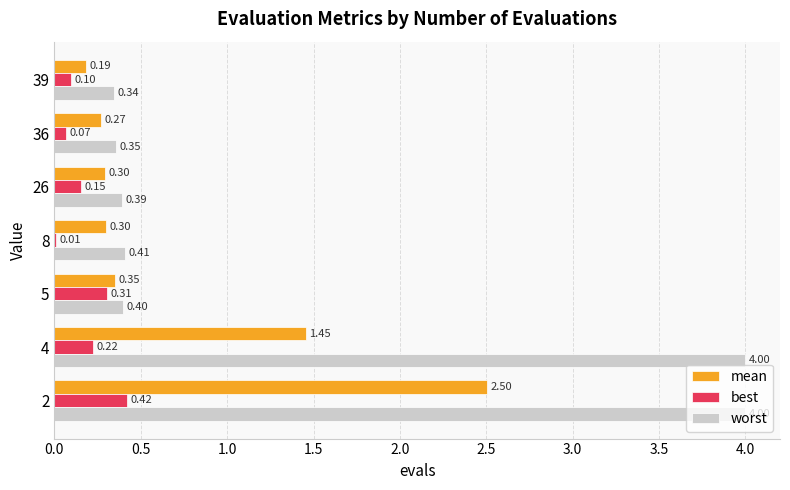

What is the sum of all best values?

1.3